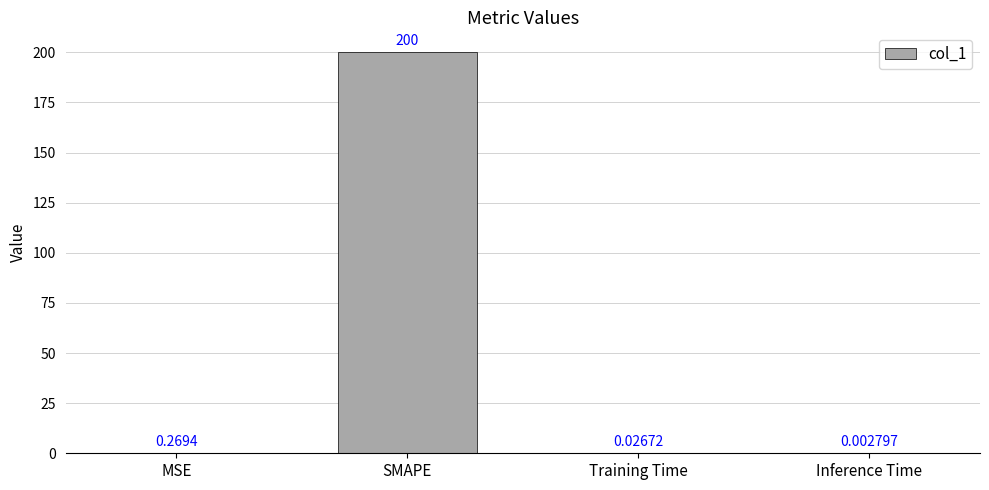

What is the sum of the values at Training Time and SMAPE?

200.0